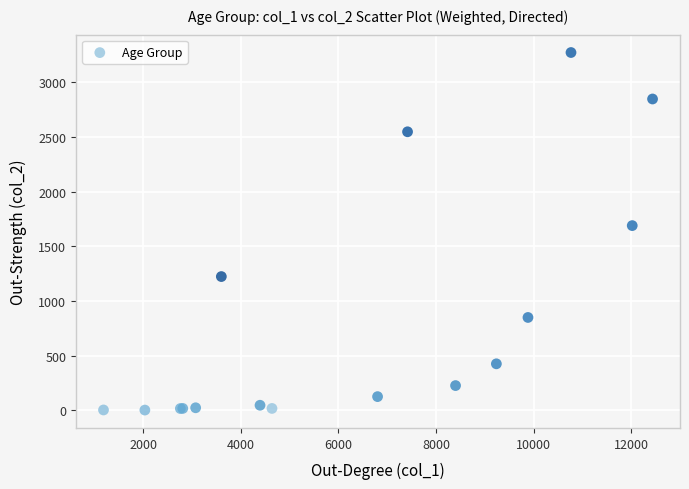

What Y value in the scatter plot is closest to 1638?

1690